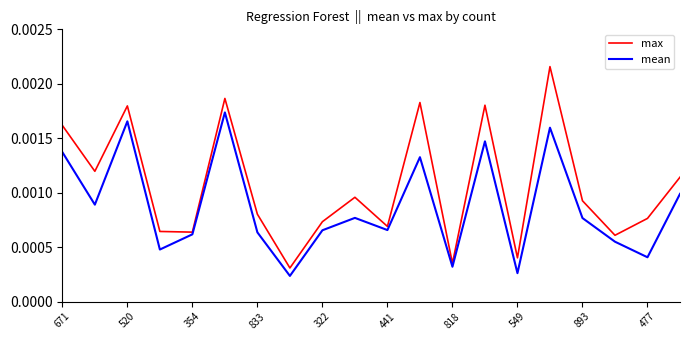

Which series has the largest range (max minus min)?

max